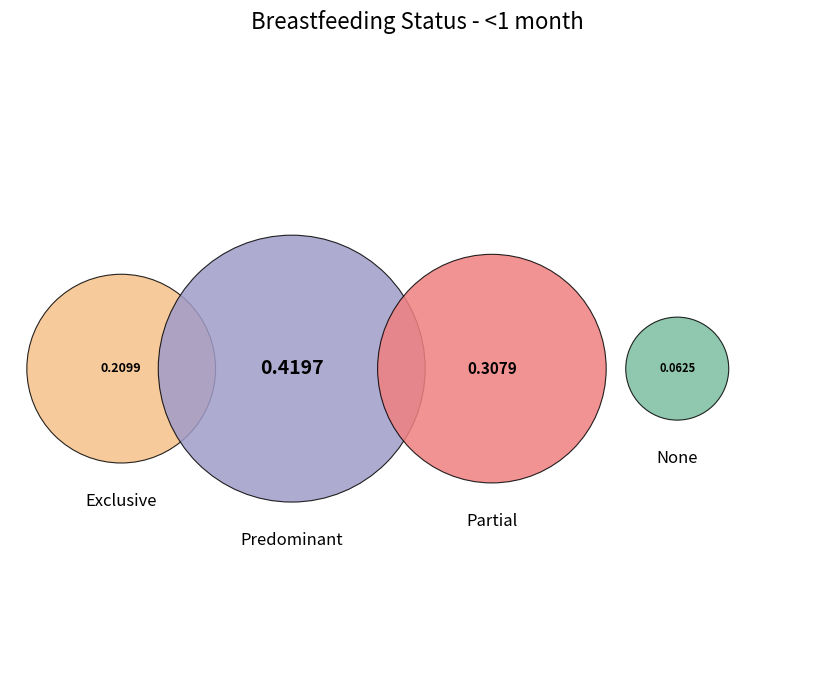

To the nearest percent, what percentage of the pie is Partial?

31%